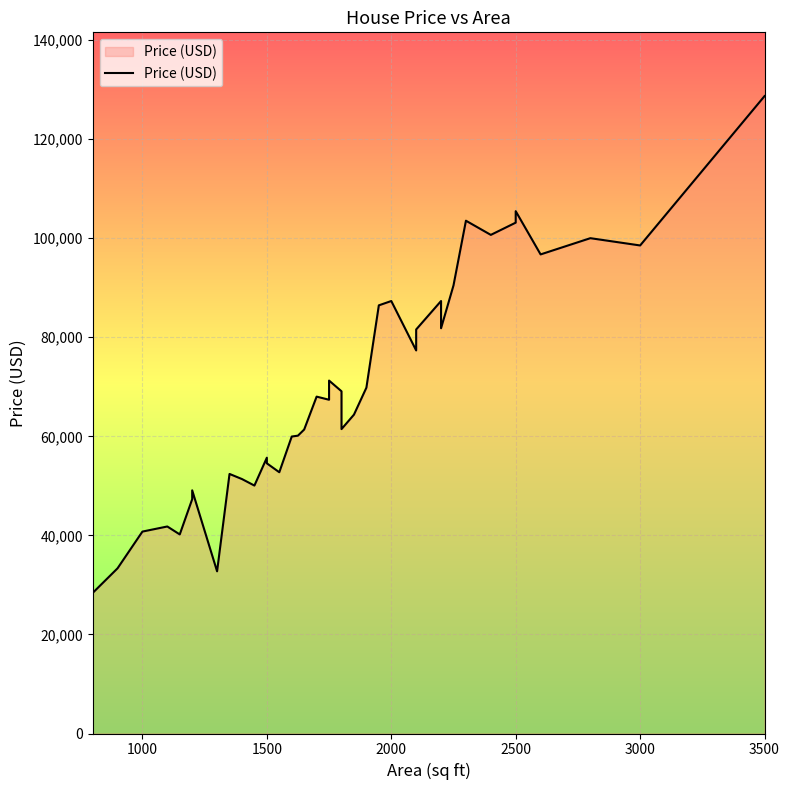

What is the difference between the second highest and second lowest values?

72712.9